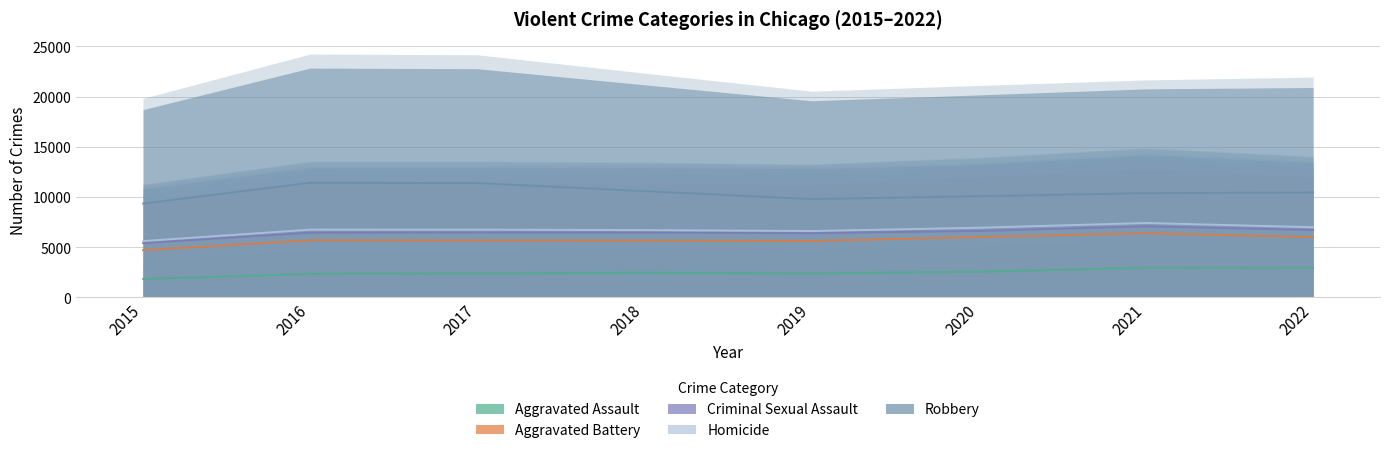

What is the spread (max minus min) of values at 2017?

8686